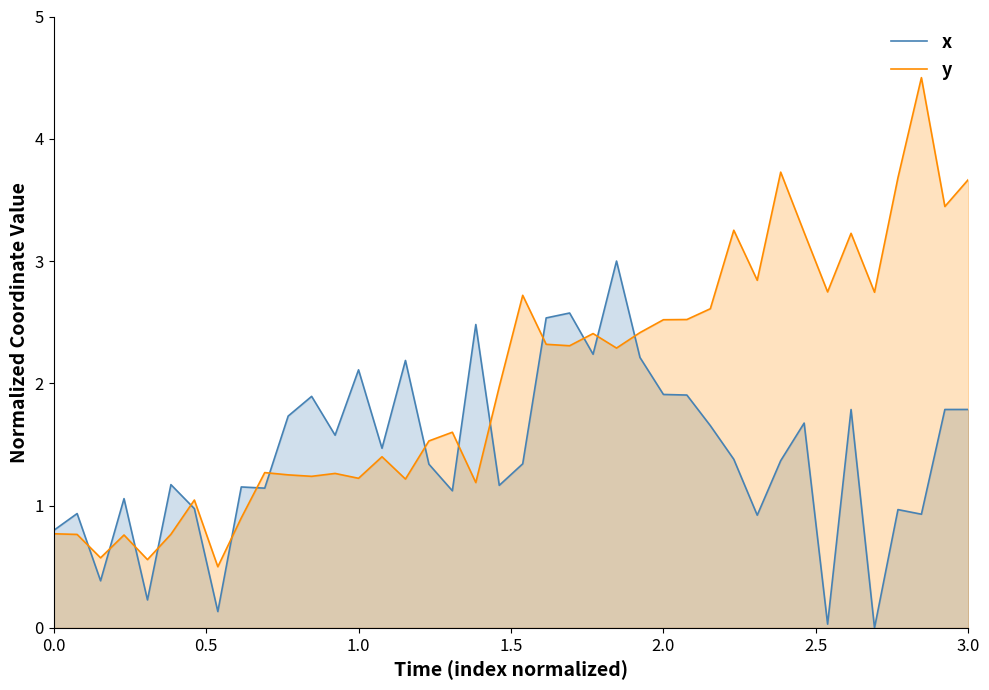

Which series has the largest total across all categories?

y